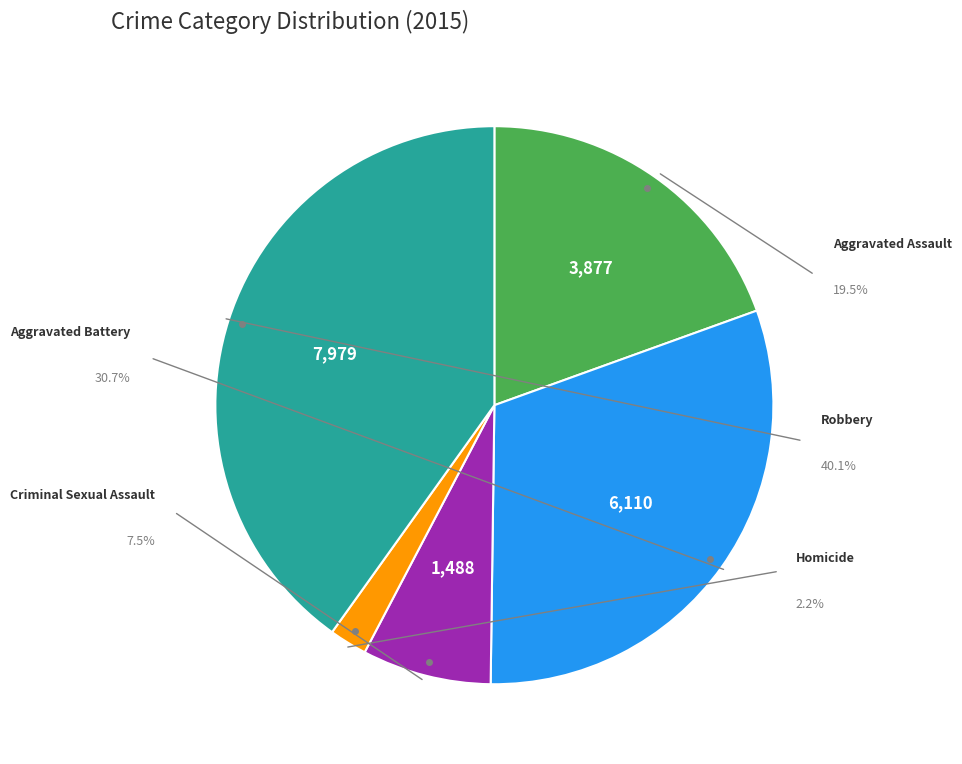

To the nearest percent, what is the difference between the largest and smallest slice percentages?

38%